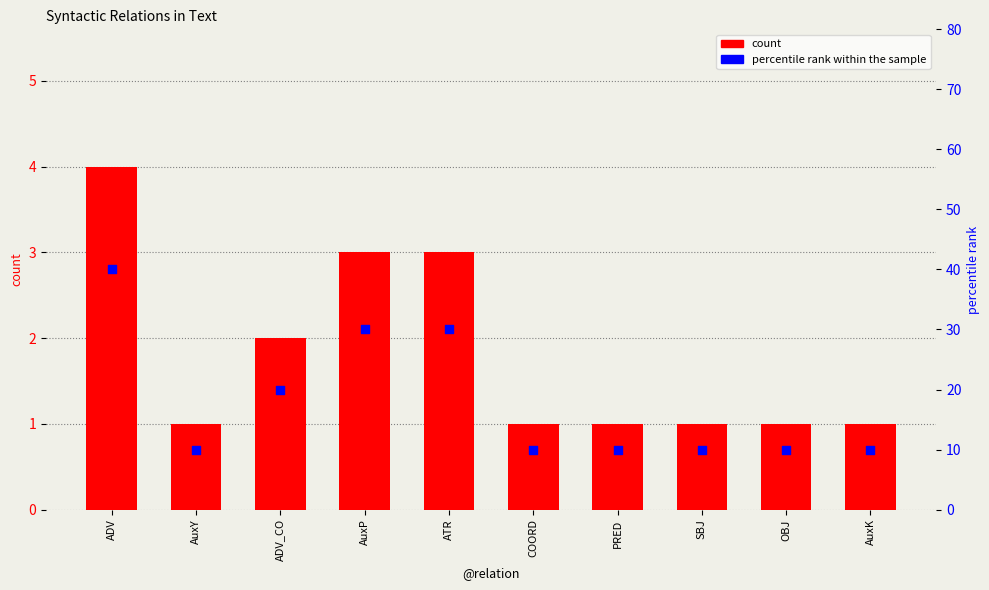

Which series reaches the maximum Y coordinate?

percentile rank within the sample